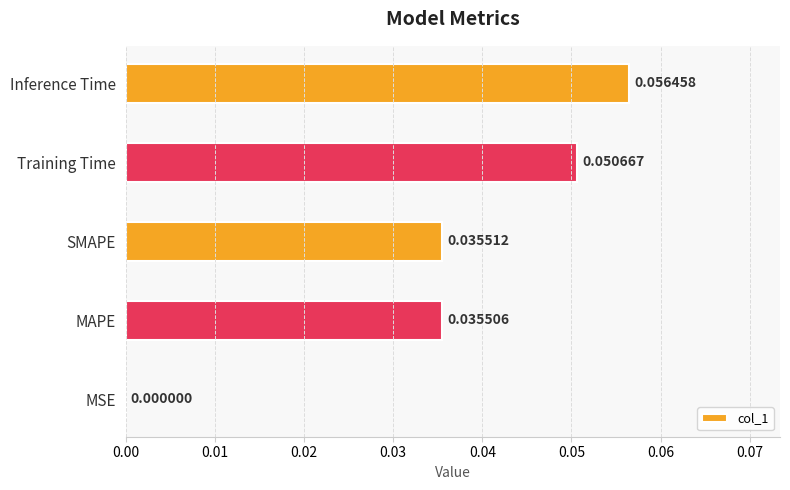

Which has a higher value, MSE or Inference Time?

Inference Time